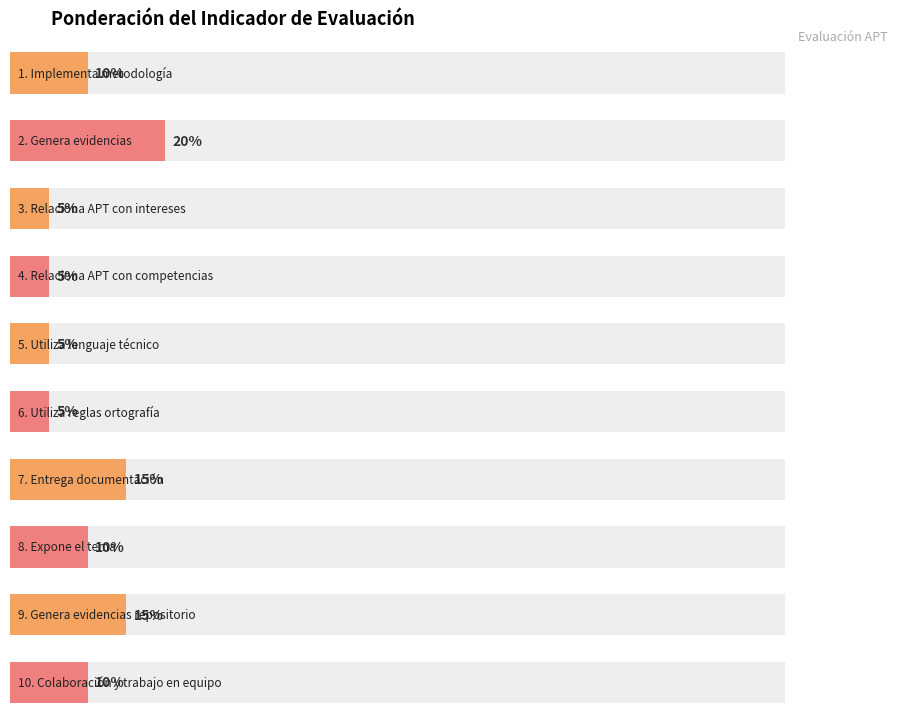

What is the sum of all values?

100